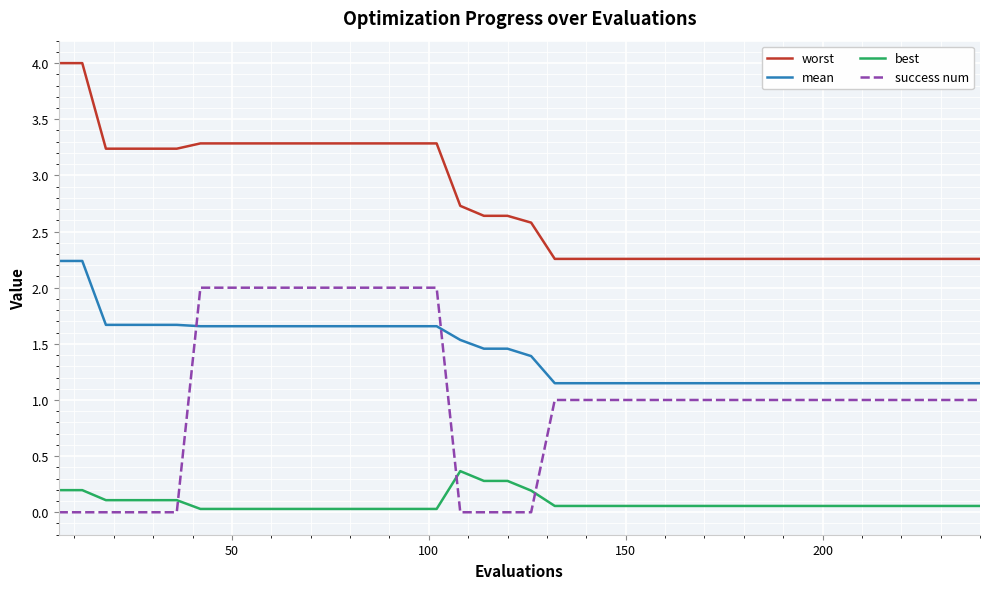

Which series ends up on top after the final intersection of best and success num?

success num